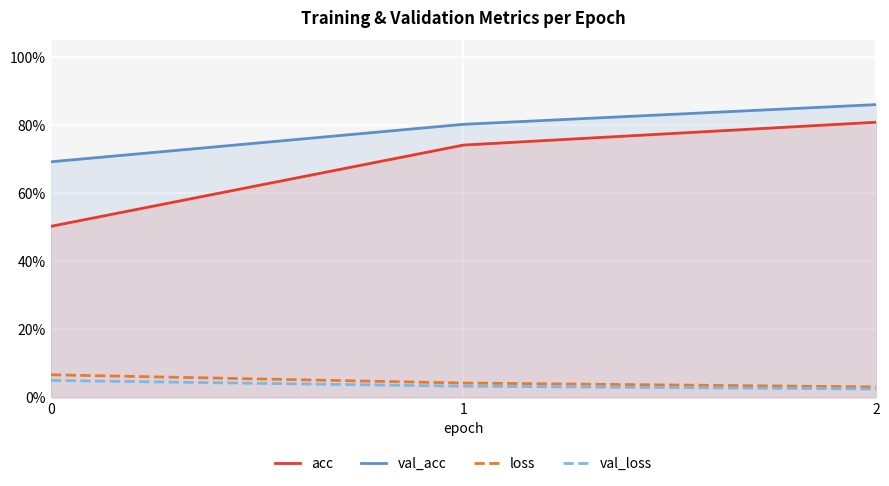

Reading left to right, what are all the values shown in this chart?

acc: 0=0.5	1=0.7	2=0.8
val_acc: 0=0.7	1=0.8	2=0.9
loss: 0=0.1	1=0.0	2=0.0
val_loss: 0=0.1	1=0.0	2=0.0